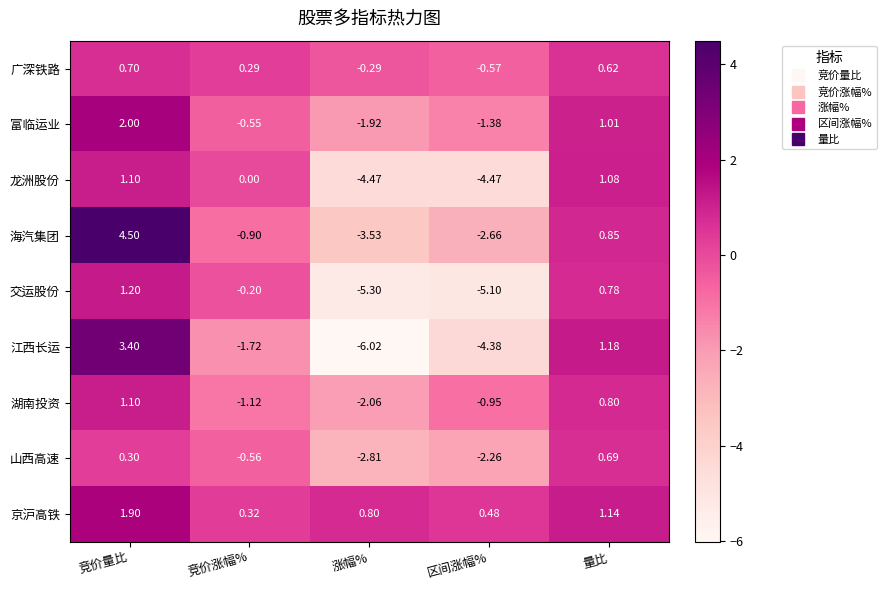

At which category does the chart reach its minimum across all series?

涨幅%